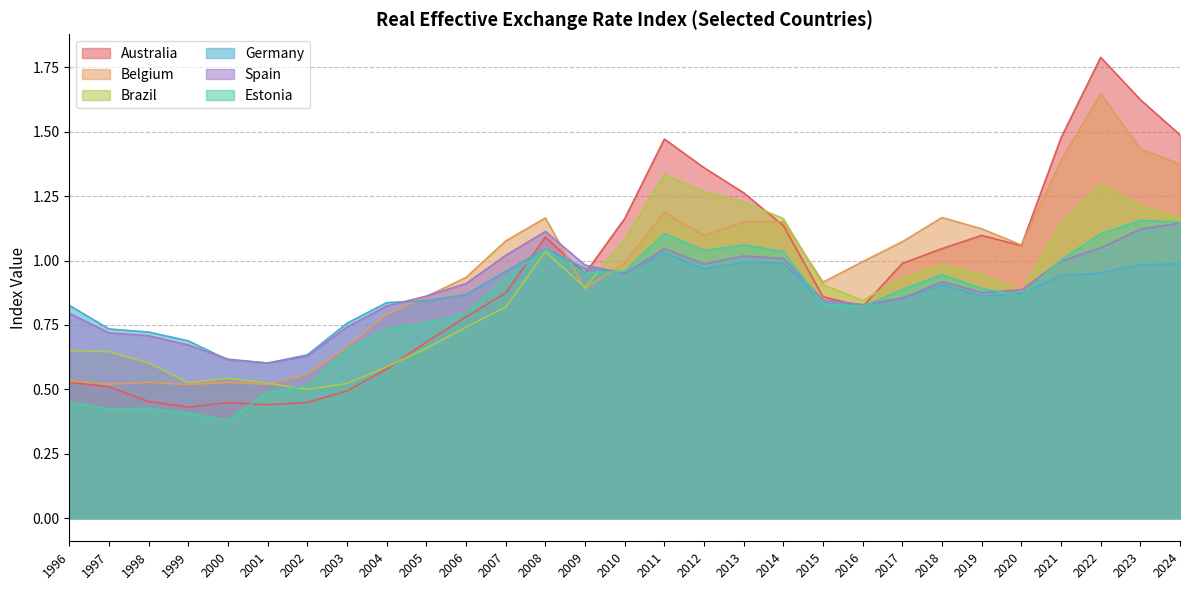

Reading left to right, list all the values displayed in this chart.

Australia: 1996=0.5	1997=0.5	1998=0.5	1999=0.4	2000=0.4	2001=0.4	2002=0.4	2003=0.5	2004=0.6	2005=0.7	2006=0.8	2007=0.9	2008=1.1	2009=0.9	2010=1.2	2011=1.5	2012=1.4	2013=1.3	2014=1.1	2015=0.9	2016=0.8	2017=1.0	2018=1.0	2019=1.1	2020=1.1	2021=1.5	2022=1.8	2023=1.6	2024=1.5
Belgium: 1996=0.5	1997=0.5	1998=0.5	1999=0.5	2000=0.5	2001=0.5	2002=0.6	2003=0.7	2004=0.8	2005=0.9	2006=0.9	2007=1.1	2008=1.2	2009=0.9	2010=1.0	2011=1.2	2012=1.1	2013=1.1	2014=1.2	2015=0.9	2016=1.0	2017=1.1	2018=1.2	2019=1.1	2020=1.1	2021=1.4	2022=1.6	2023=1.4	2024=1.4
Brazil: 1996=0.7	1997=0.6	1998=0.6	1999=0.5	2000=0.5	2001=0.5	2002=0.5	2003=0.5	2004=0.6	2005=0.7	2006=0.7	2007=0.8	2008=1.0	2009=0.9	2010=1.1	2011=1.3	2012=1.3	2013=1.2	2014=1.2	2015=0.9	2016=0.8	2017=0.9	2018=1.0	2019=0.9	2020=0.9	2021=1.1	2022=1.3	2023=1.2	2024=1.2
Germany: 1996=0.8	1997=0.7	1998=0.7	1999=0.7	2000=0.6	2001=0.6	2002=0.6	2003=0.8	2004=0.8	2005=0.8	2006=0.9	2007=1.0	2008=1.0	2009=1.0	2010=1.0	2011=1.0	2012=1.0	2013=1.0	2014=1.0	2015=0.8	2016=0.8	2017=0.9	2018=0.9	2019=0.9	2020=0.9	2021=0.9	2022=1.0	2023=1.0	2024=1.0
Spain: 1996=0.8	1997=0.7	1998=0.7	1999=0.7	2000=0.6	2001=0.6	2002=0.6	2003=0.7	2004=0.8	2005=0.9	2006=0.9	2007=1.0	2008=1.1	2009=1.0	2010=1.0	2011=1.0	2012=1.0	2013=1.0	2014=1.0	2015=0.8	2016=0.8	2017=0.9	2018=0.9	2019=0.9	2020=0.9	2021=1.0	2022=1.0	2023=1.1	2024=1.1
Estonia: 1996=0.5	1997=0.4	1998=0.4	1999=0.4	2000=0.4	2001=0.5	2002=0.5	2003=0.7	2004=0.7	2005=0.8	2006=0.8	2007=0.9	2008=1.0	2009=1.0	2010=1.0	2011=1.1	2012=1.0	2013=1.1	2014=1.0	2015=0.8	2016=0.8	2017=0.9	2018=0.9	2019=0.9	2020=0.9	2021=1.0	2022=1.1	2023=1.2	2024=1.1